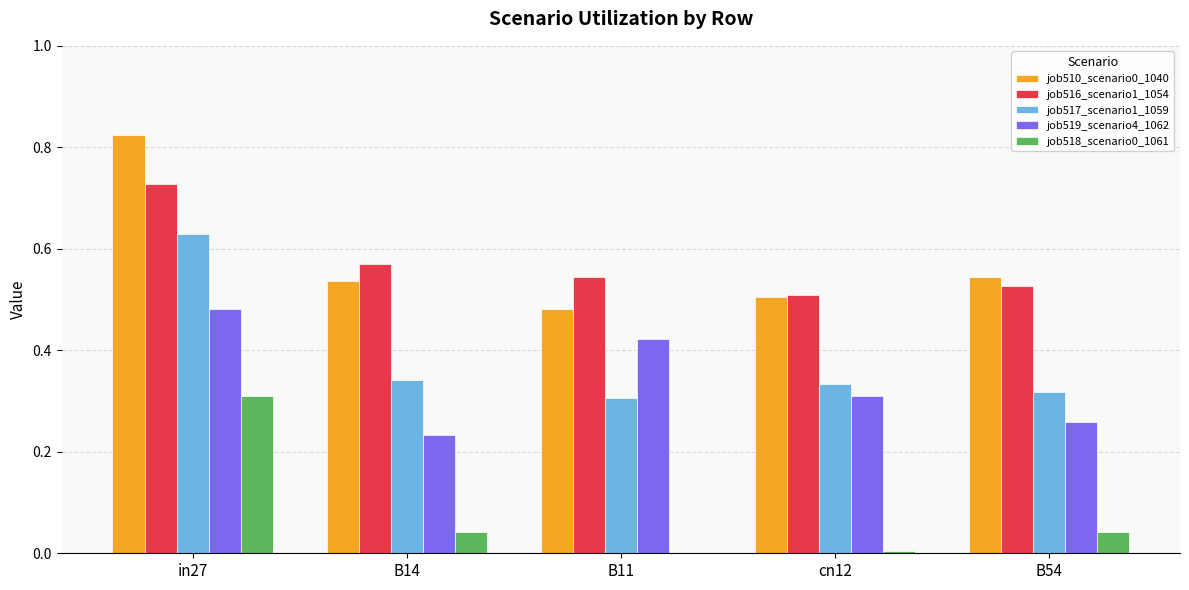

Which series changed the most between B14 and B11?

job519_scenario4_1062